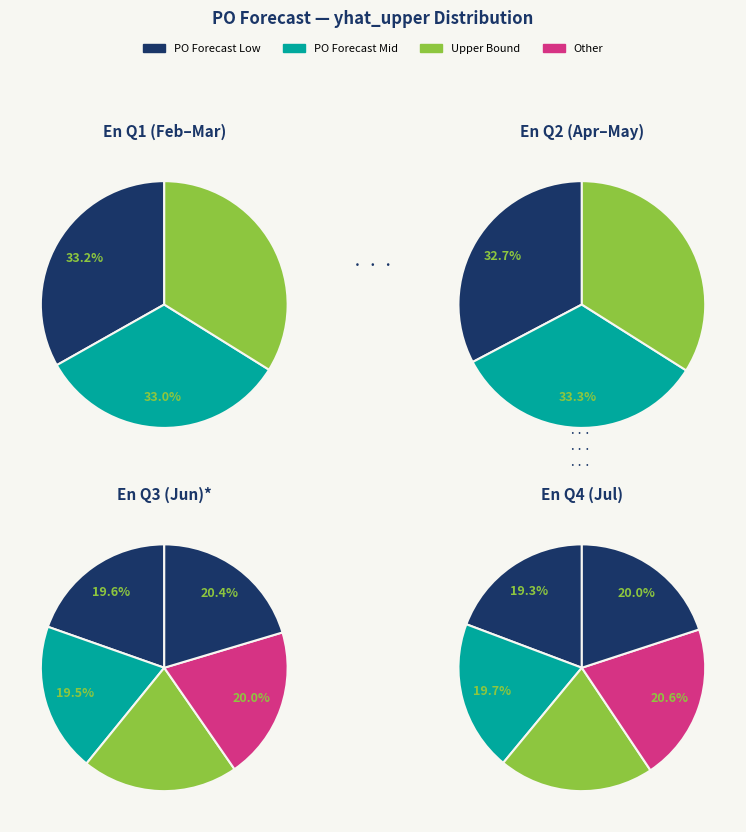

Is there any slice that represents more than half of the pie?

No